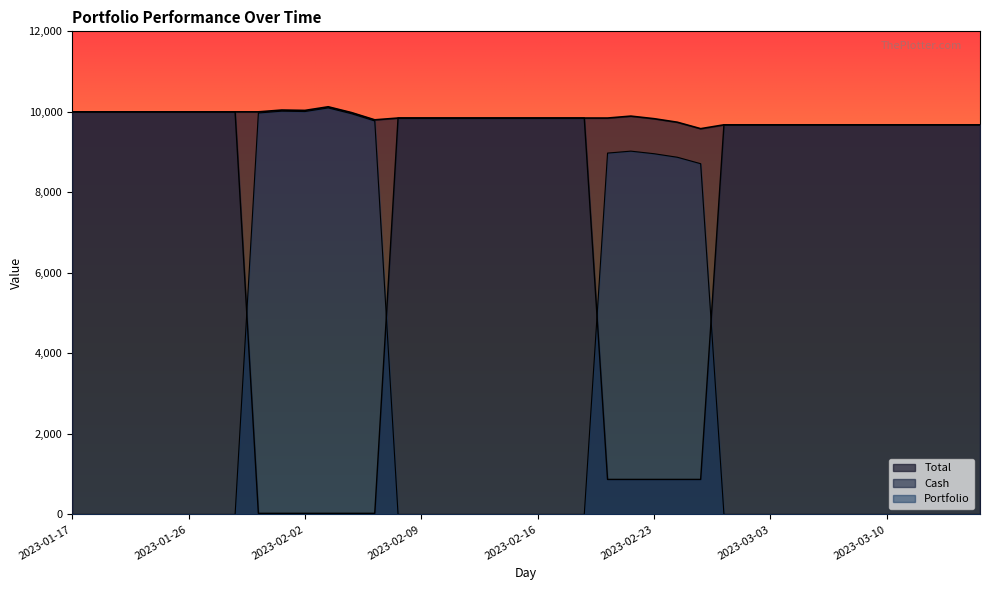

How many interior local peaks does the Total series have?

3